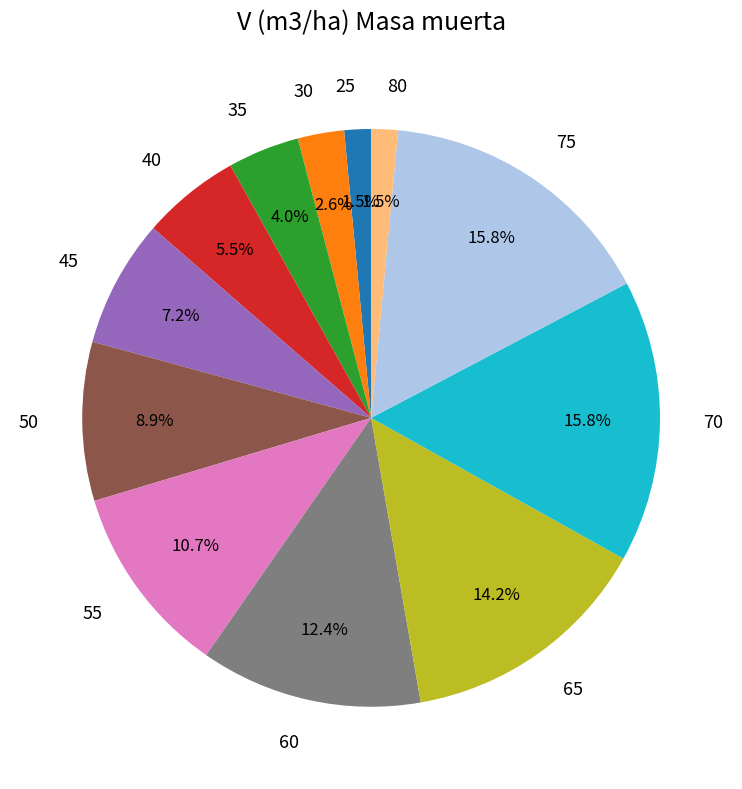

Combined, what portion of the pie is 80 and 25?

3.0%